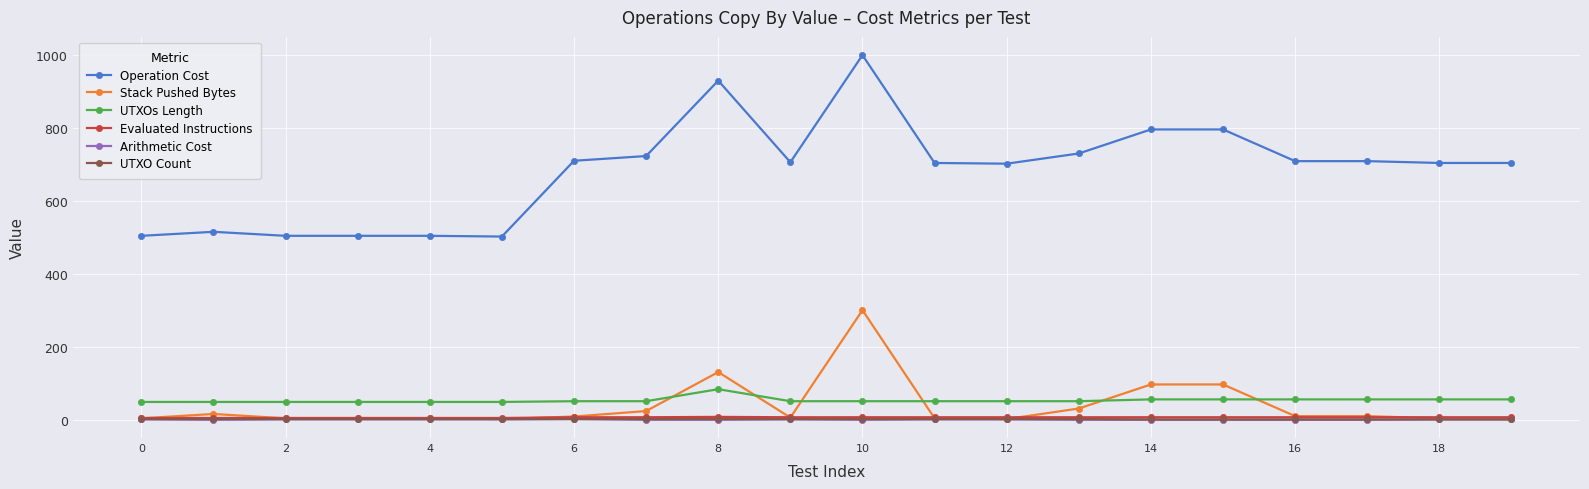

What is the highest value of the UTXOs Length series?

84